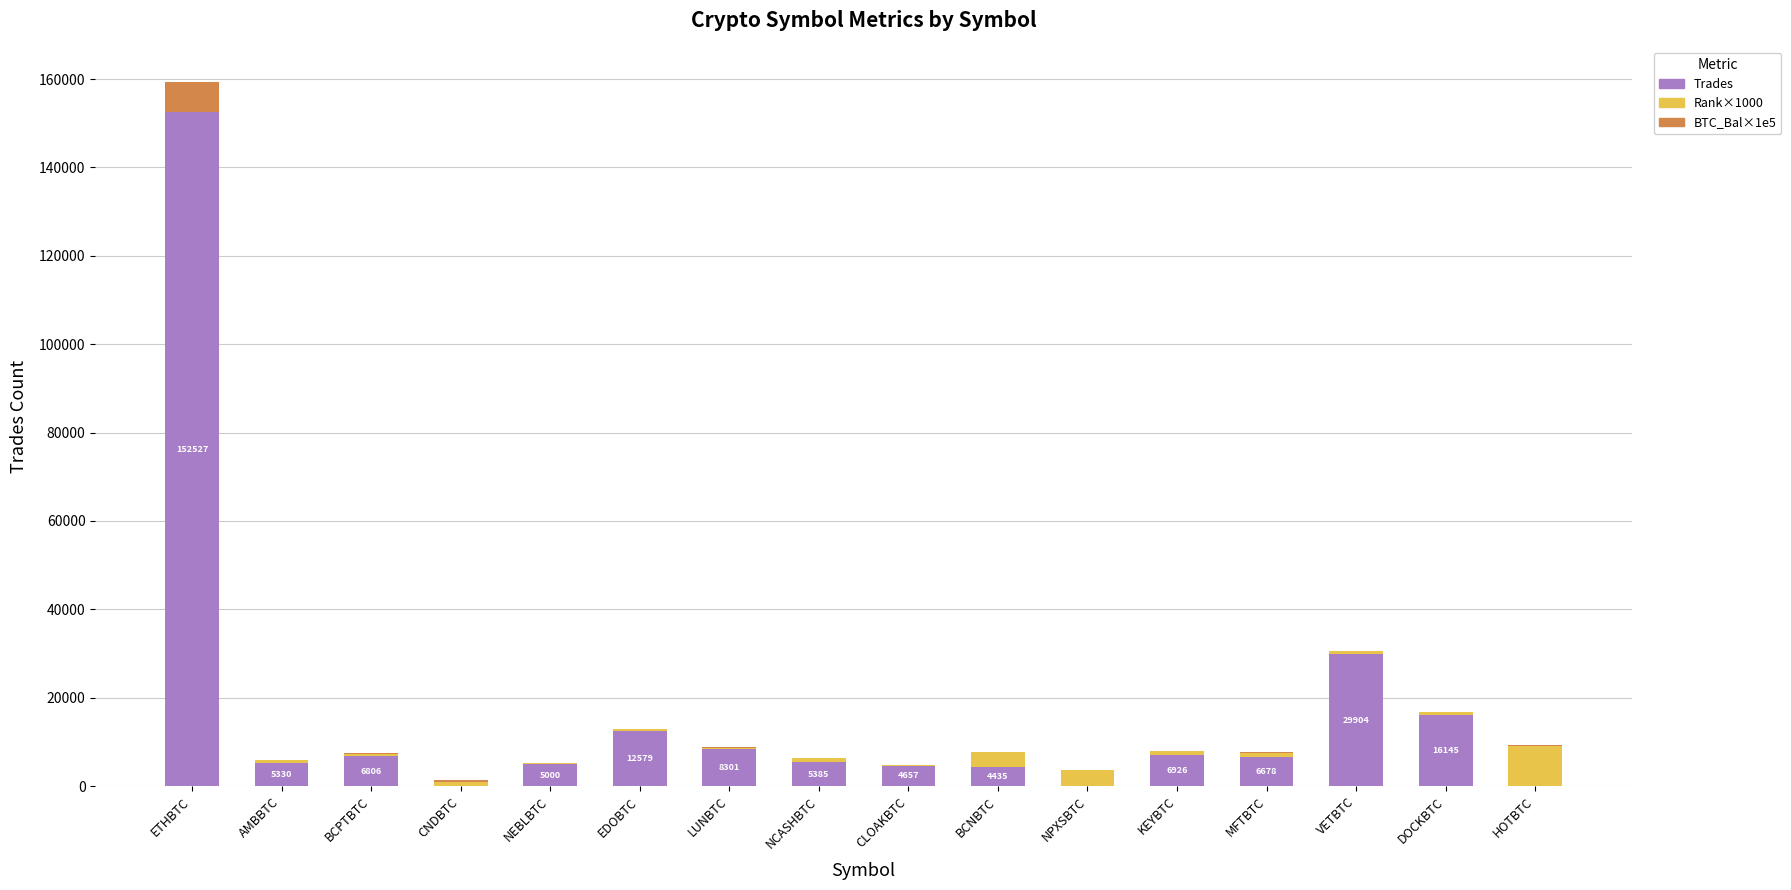

Are the bars grouped side by side (vs. stacked)?

No